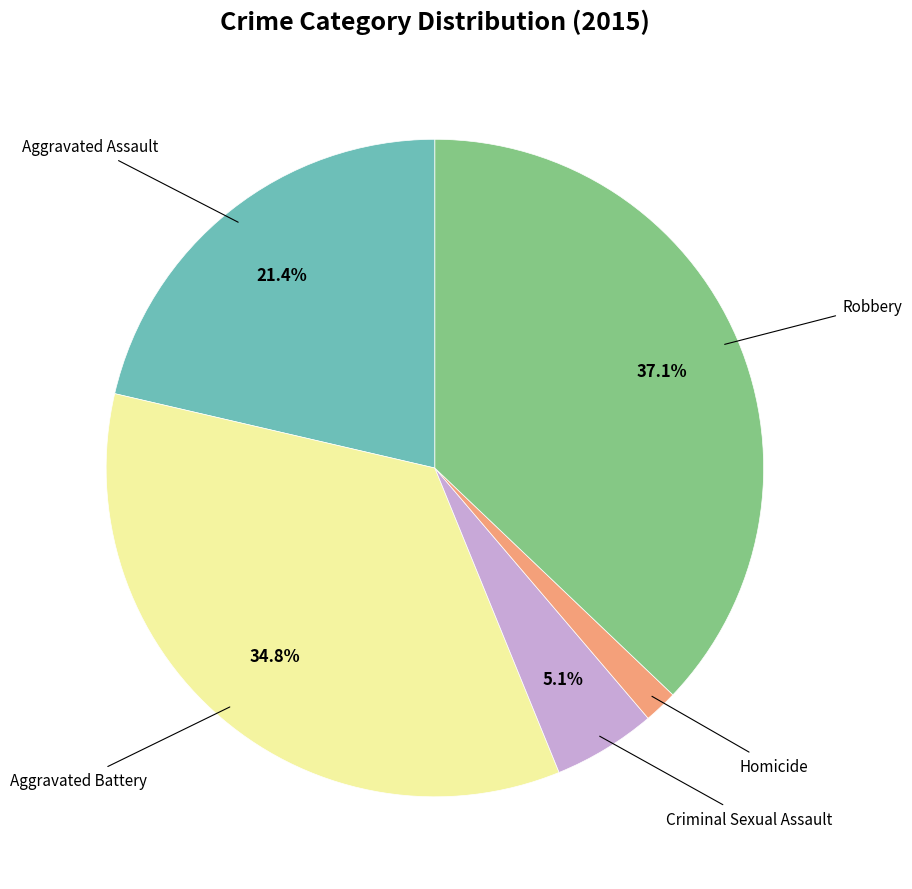

Is there a majority slice in this chart?

No